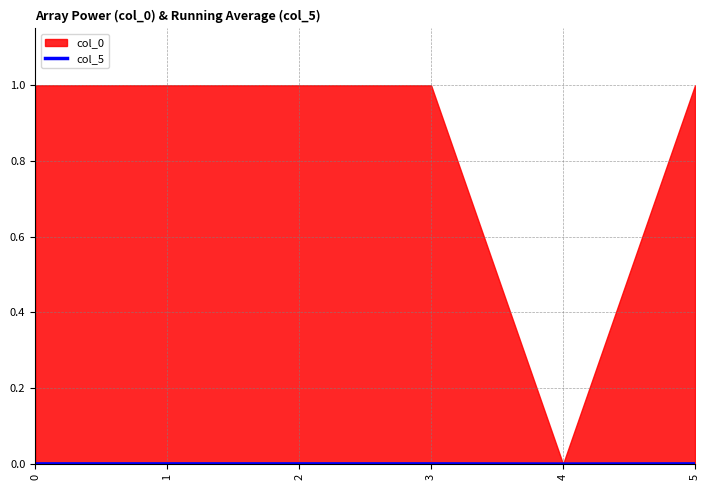

At which category does the data reach its first local valley?

2